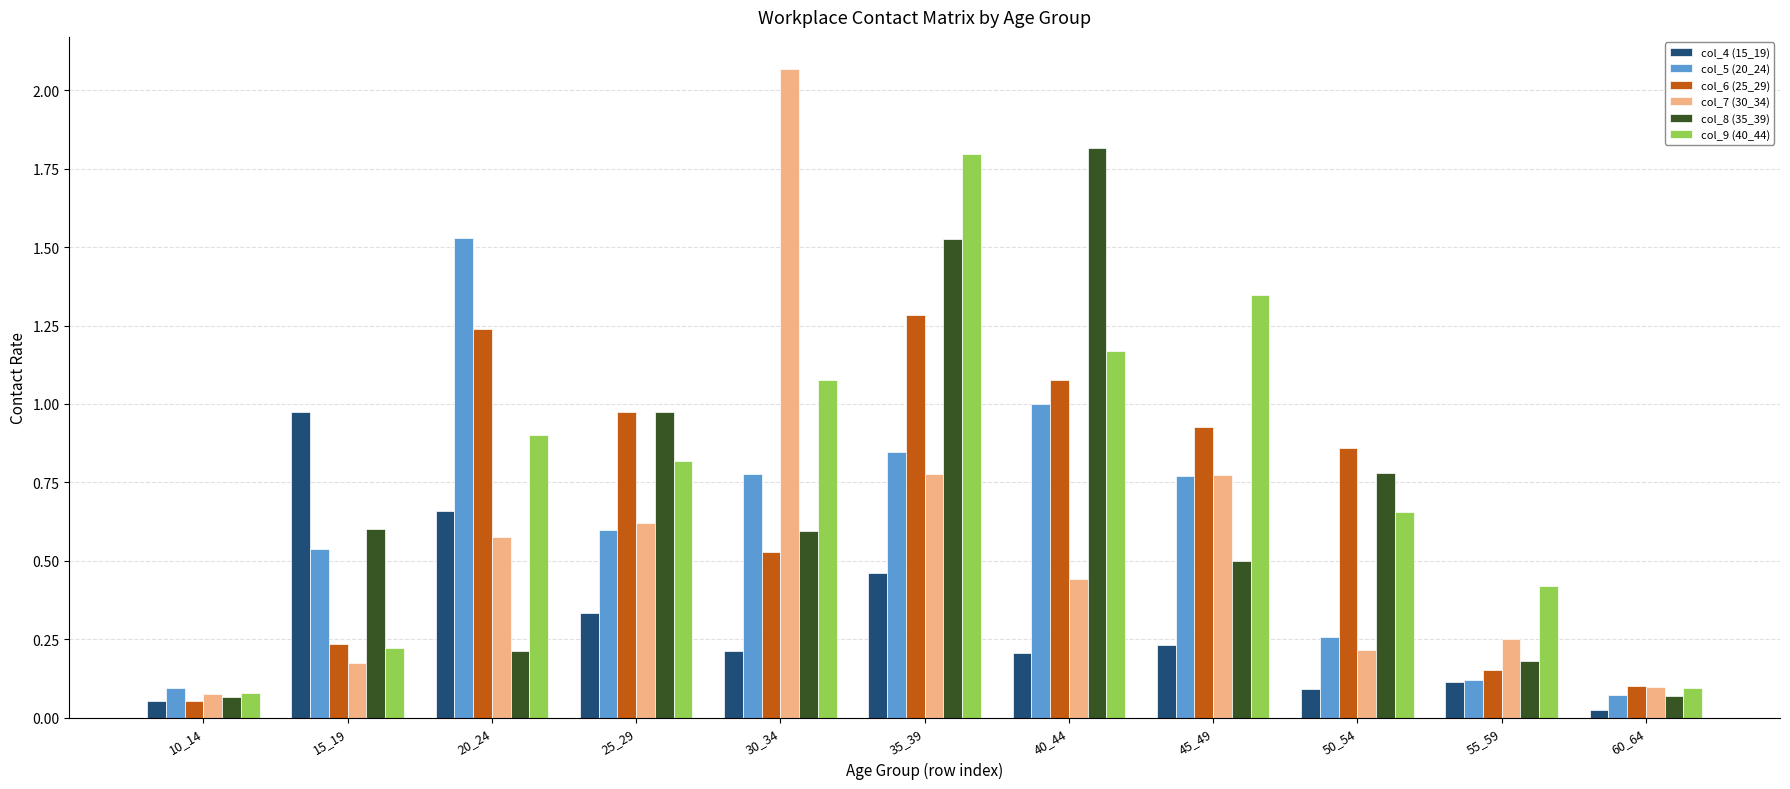

Are the bars horizontal?

No